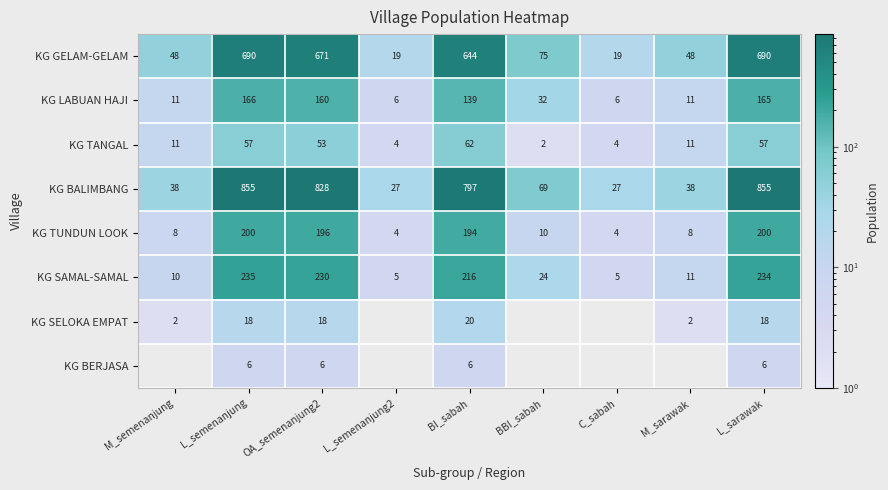

What is the smallest value displayed?

2.0